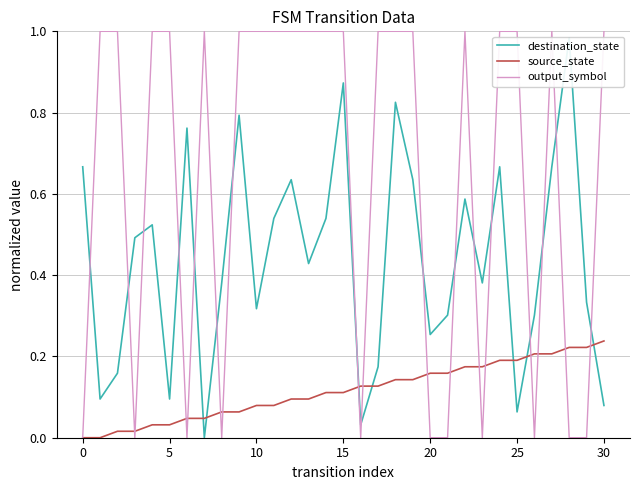

What are all the series names shown in the legend?

destination_state, source_state, output_symbol